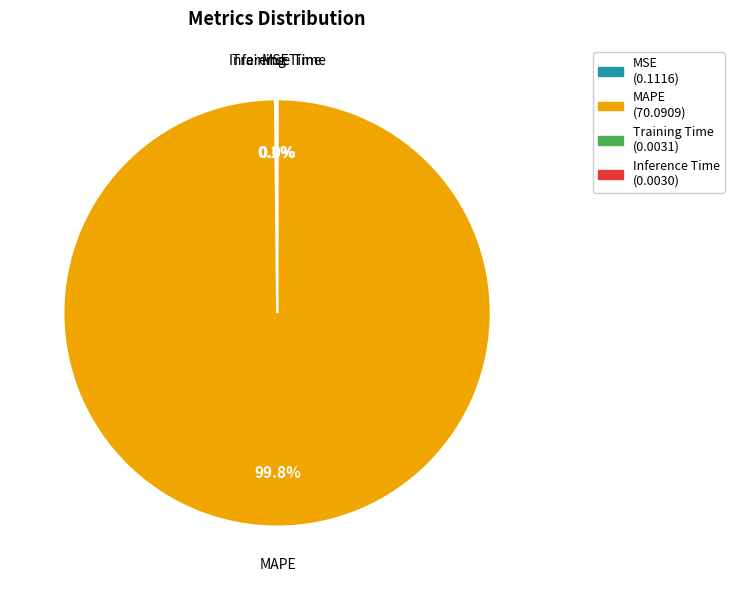

Which slice is the largest?

MAPE